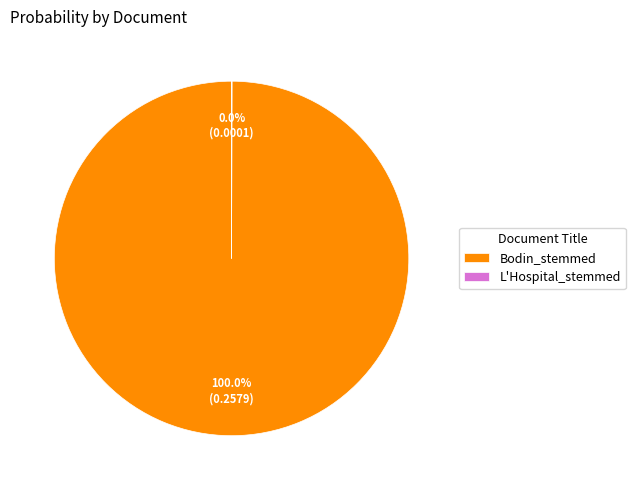

Which category has the biggest portion of the pie?

Bodin_stemmed